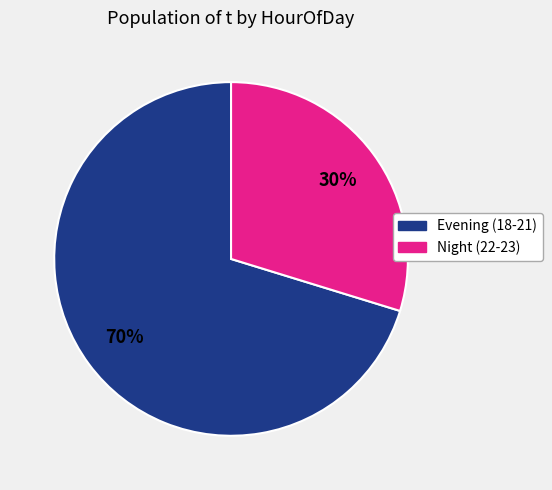

Does any single category account for the majority?

Yes